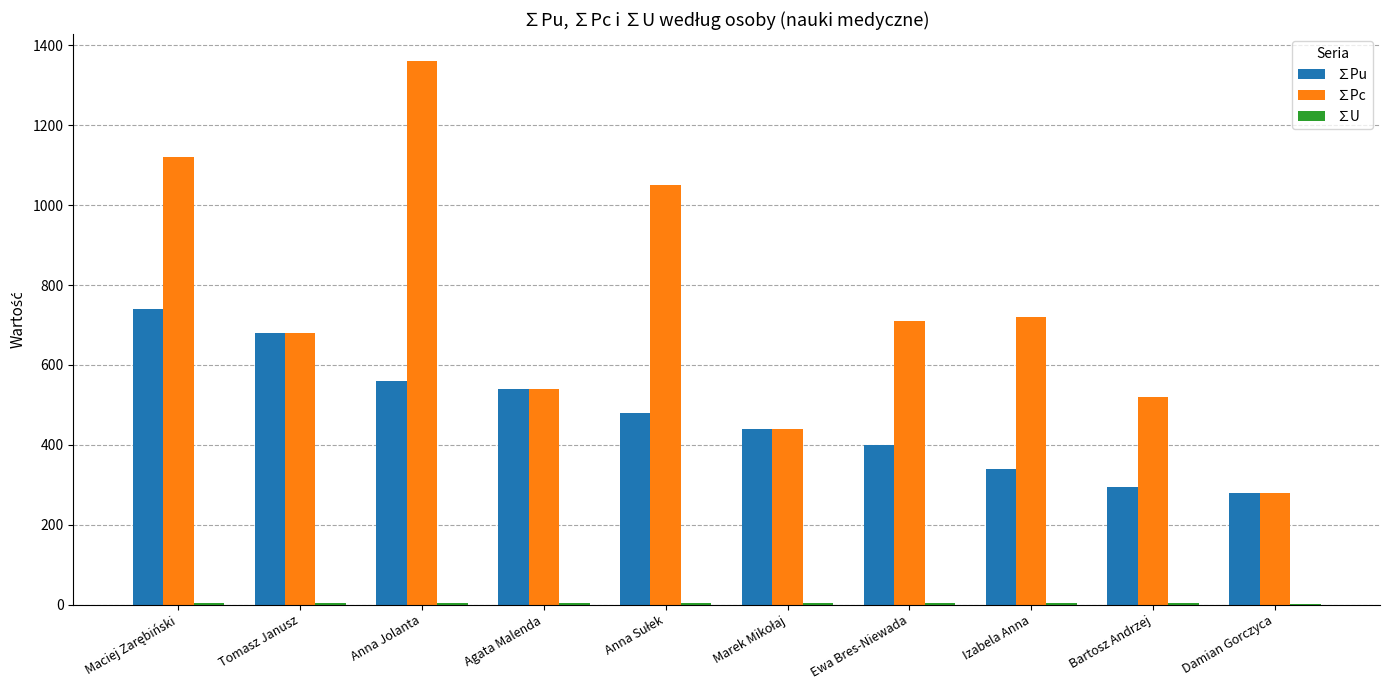

Is it true that ∑Pc equals 997.1 at Izabela Anna?

False